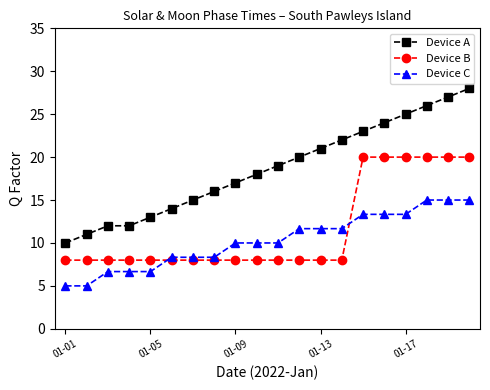

True or false: Device C and Device B intersect in this chart.

True